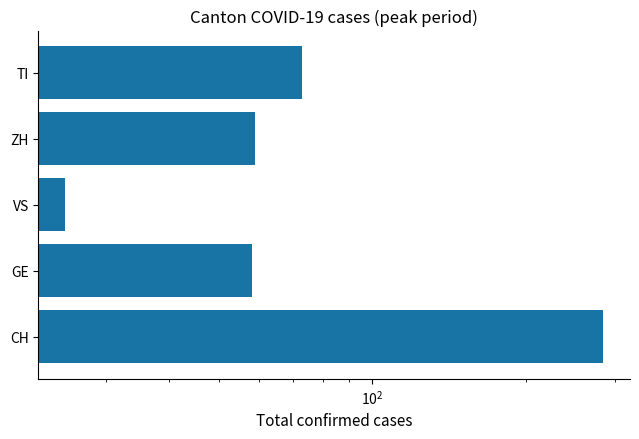

How many data points are less than 59?

2